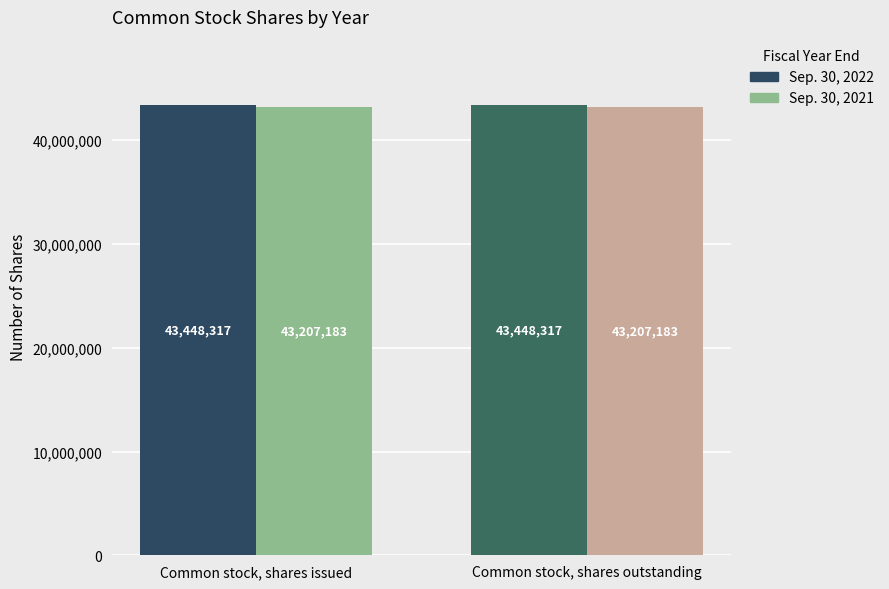

The value of Sep. 30, 2021 at Common stock, shares outstanding is 43207183. True or false?

True